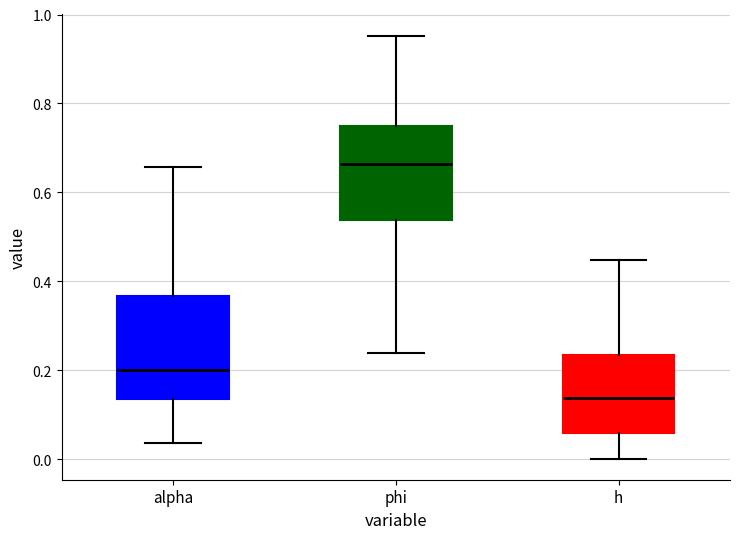

Reading left to right, read every box against the y-axis: the position of its median line, the range the box covers, and the ends of its whiskers. The values are not printed on the chart, so give them approximately, as read against the axis.

alpha: median 0.20, box 0.14 to 0.36, whiskers 0.04 to 0.66
phi: median 0.66, box 0.54 to 0.74, whiskers 0.24 to 0.96
h: median 0.14, box 0.06 to 0.24, whiskers 0.00 to 0.44